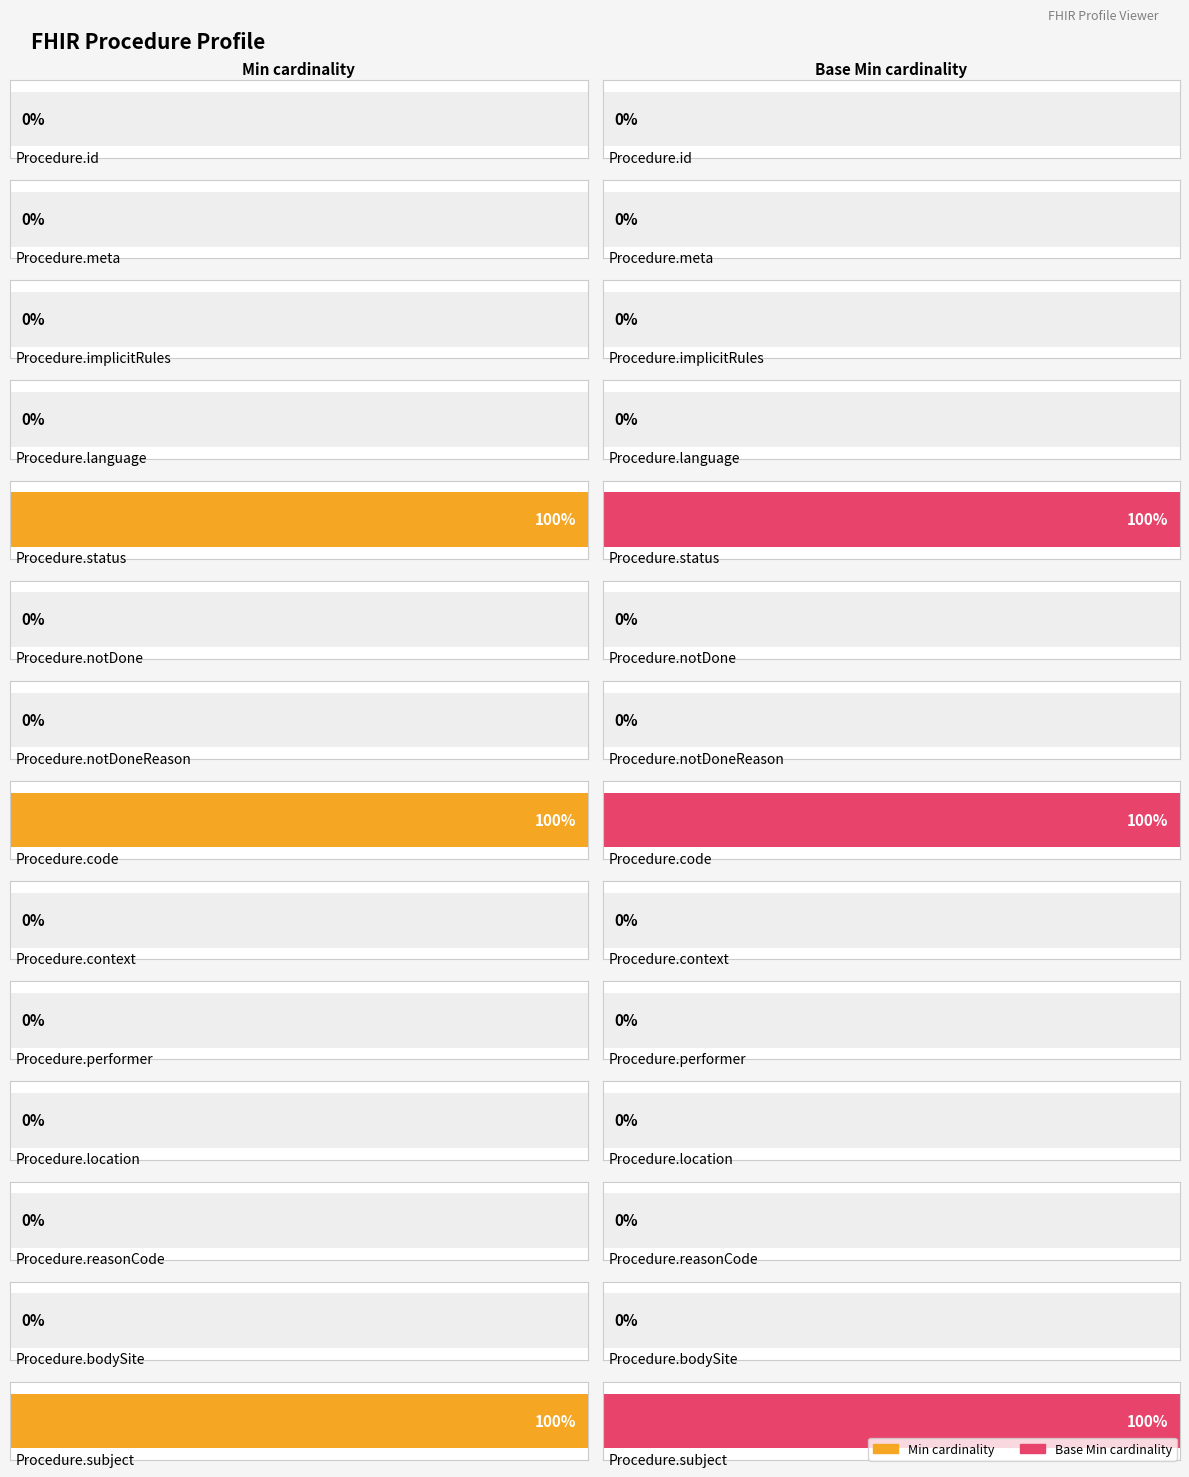

How many series are shown in this chart?

2